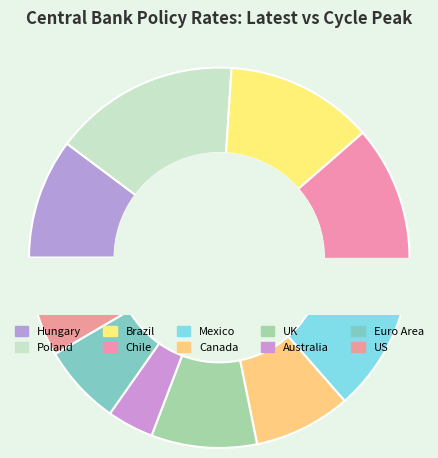

To the nearest percent, what is the combined percentage of Canada and Chile?

20%